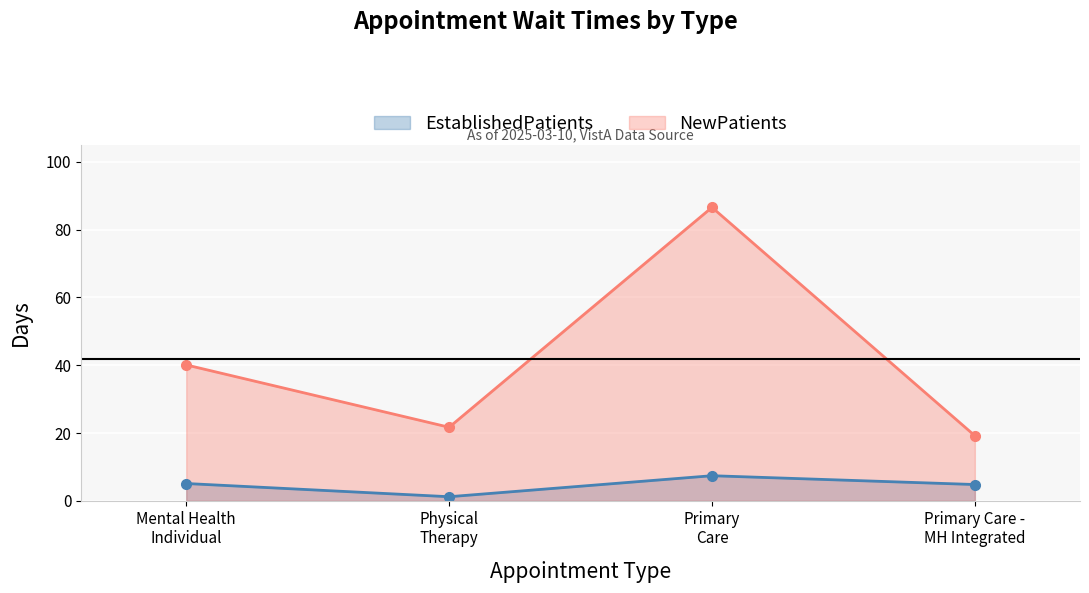

Rank the series by their maximum value, from lowest to highest.

EstablishedPatients, NewPatients